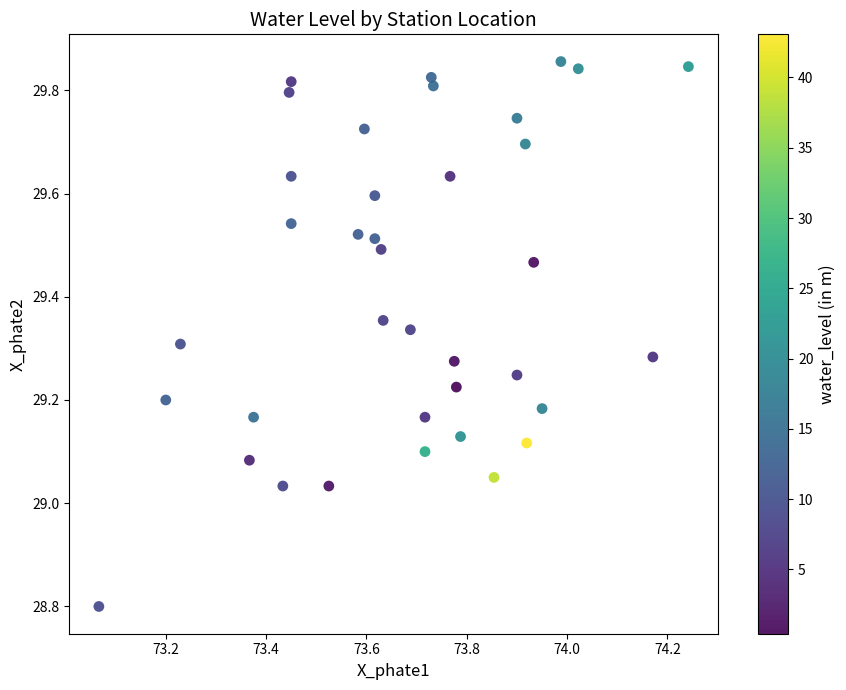

What is the range of Y values (max minus min)?

1.1